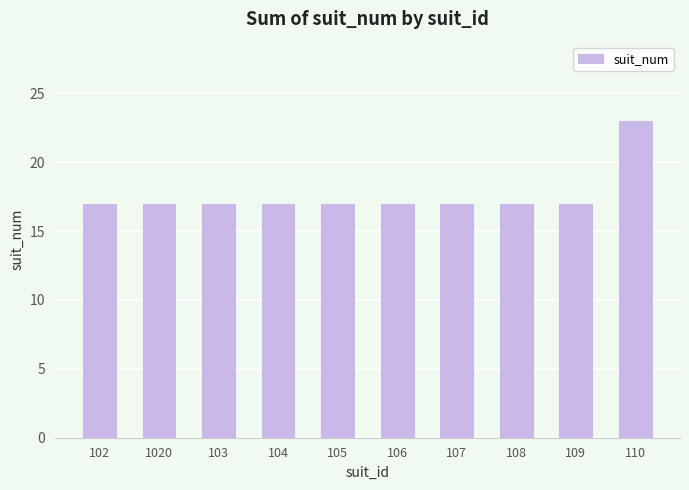

What is the maximum value shown in the chart?

23